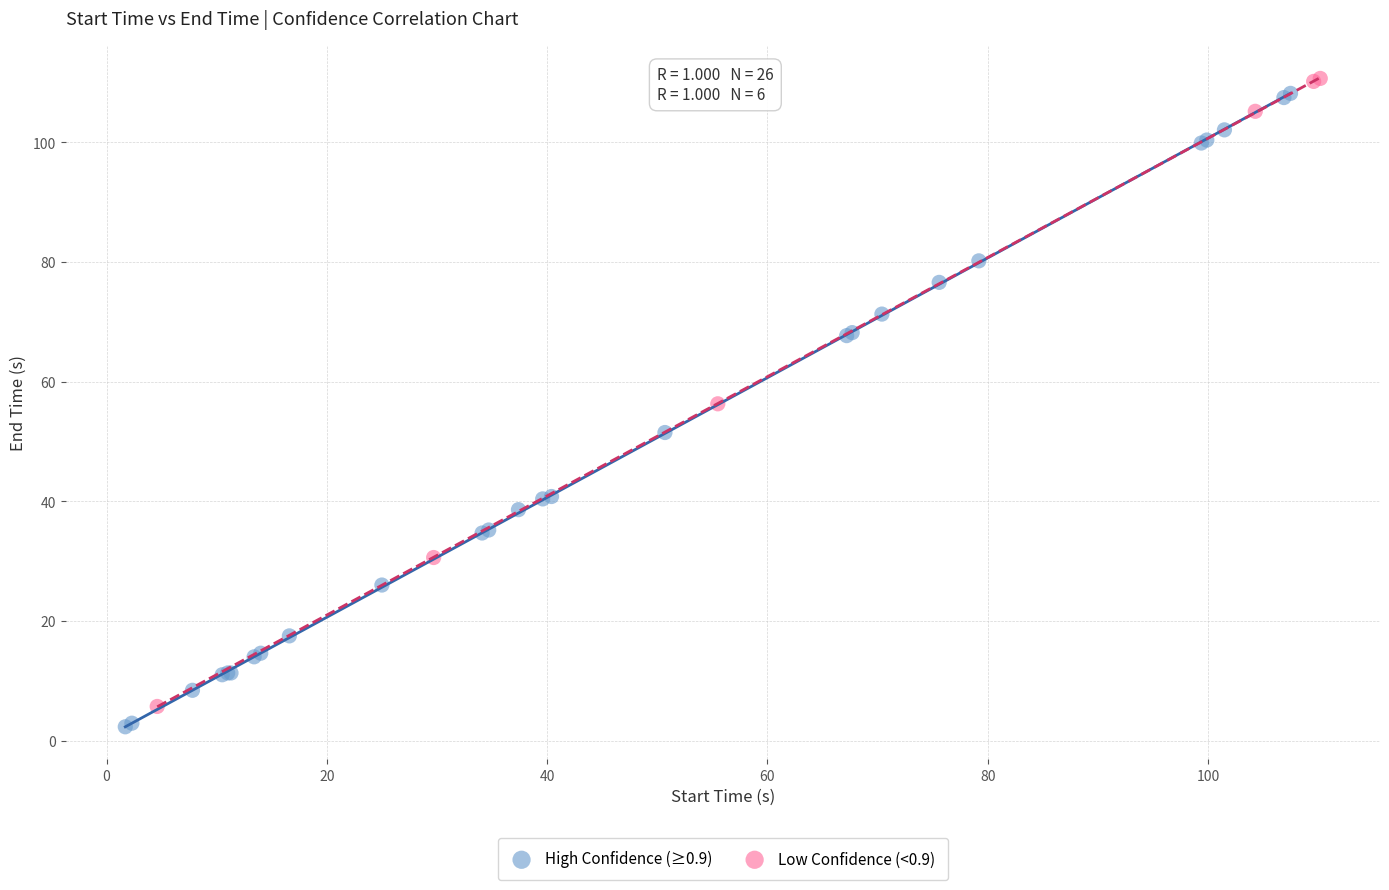

Which series contains the lowest Y value?

High Confidence (≥0.9)